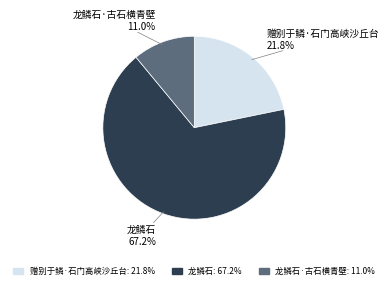

How many segments does this pie chart have?

3